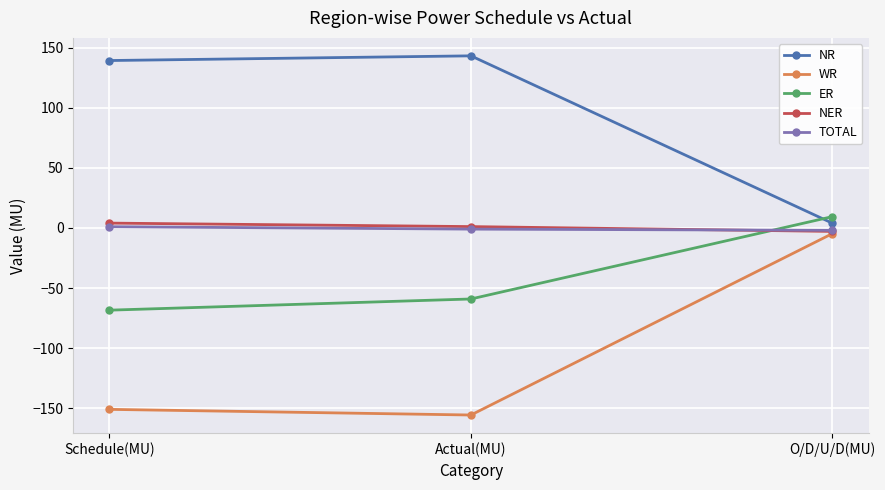

Between Actual(MU) and O/D/U/D(MU), which series saw the biggest shift?

WR